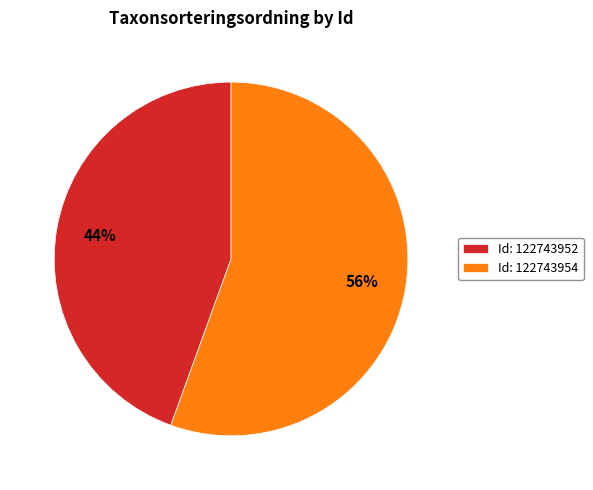

Is it true that Id: 122743954 is 56% of the pie?

True